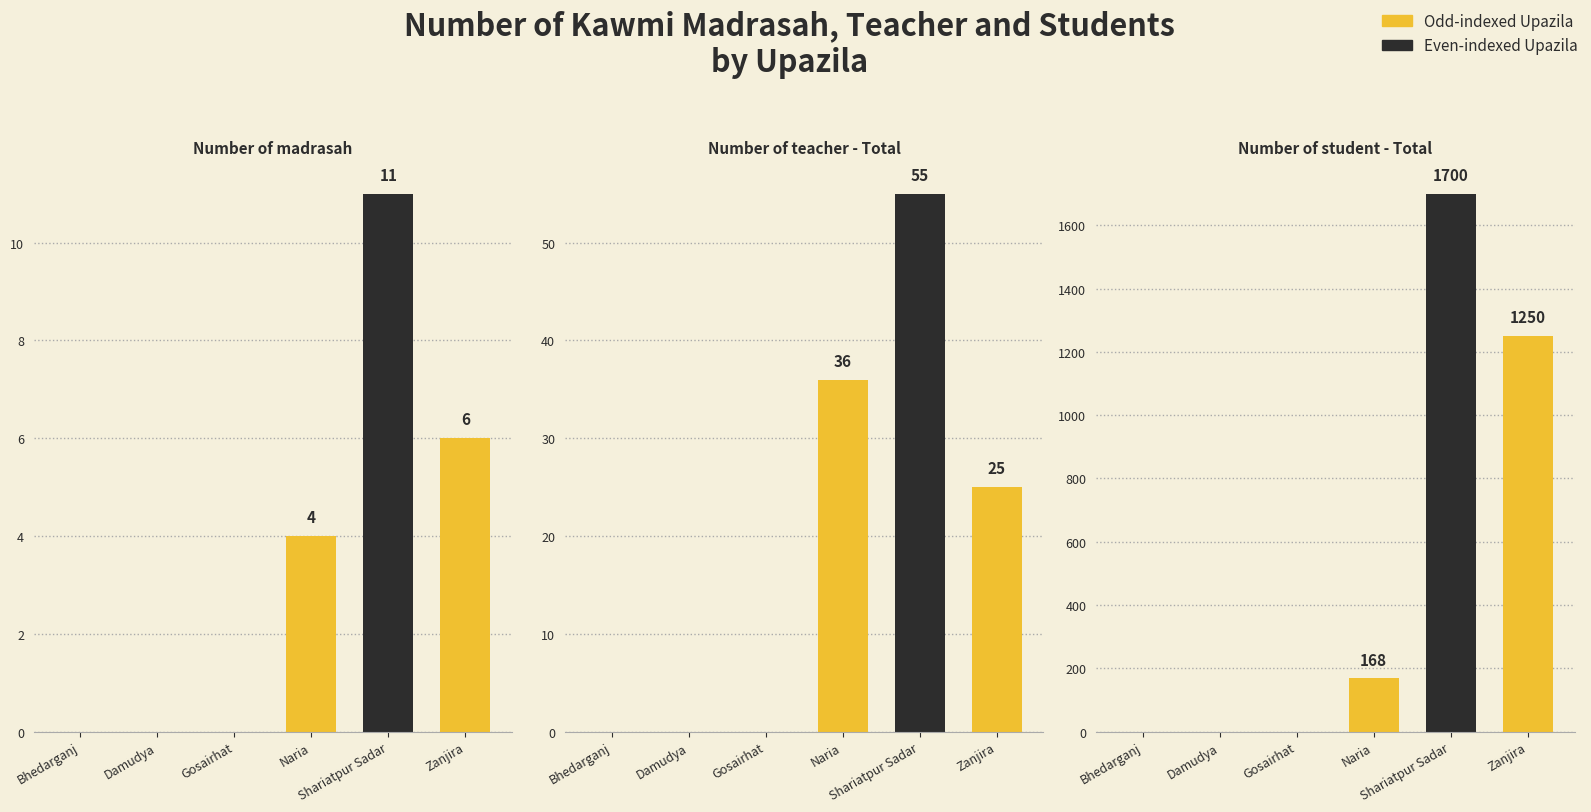

Which series has the largest total across all categories?

Number of student - Total